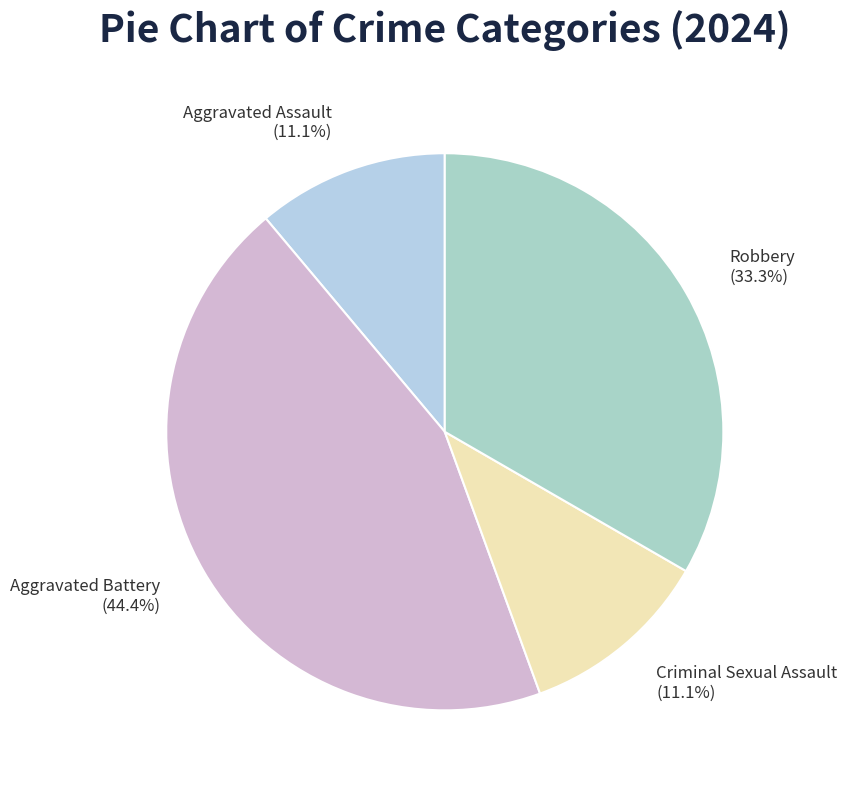

Which has a higher value, Criminal Sexual Assault or Aggravated Battery?

Aggravated Battery